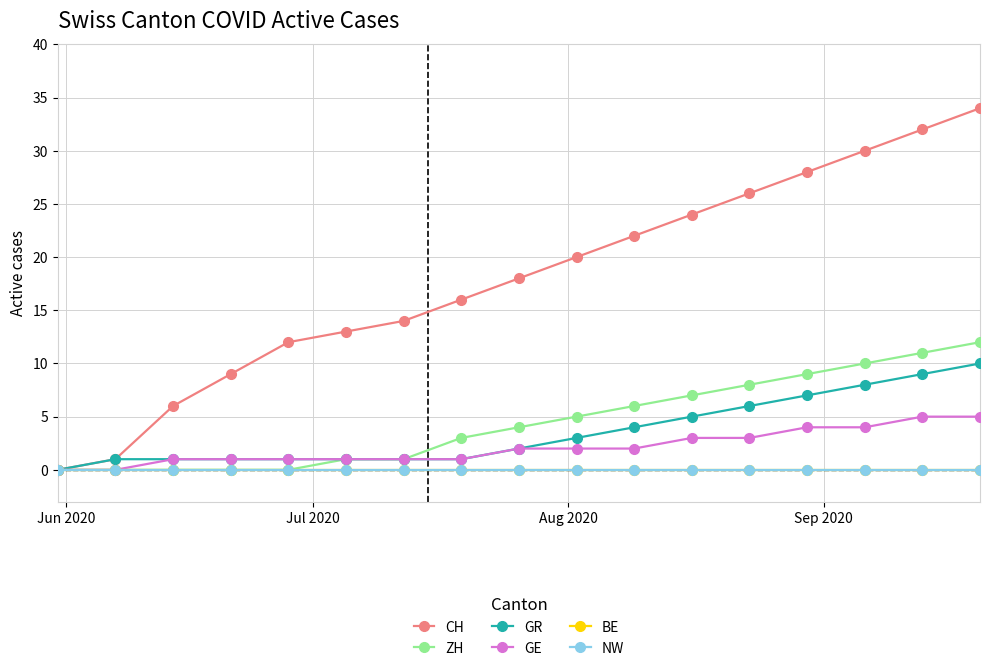

What is the value of the ZH point at the 17th from the left?

12